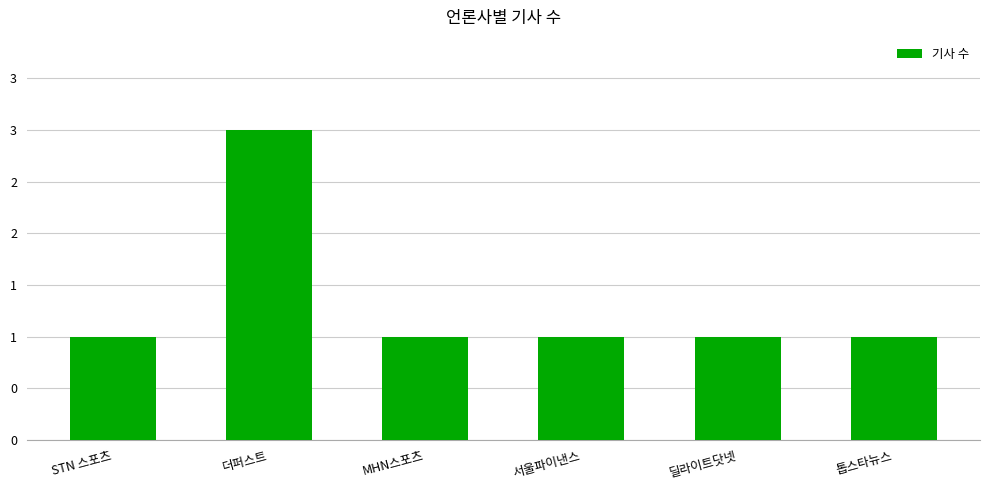

What is the greatest value displayed?

3